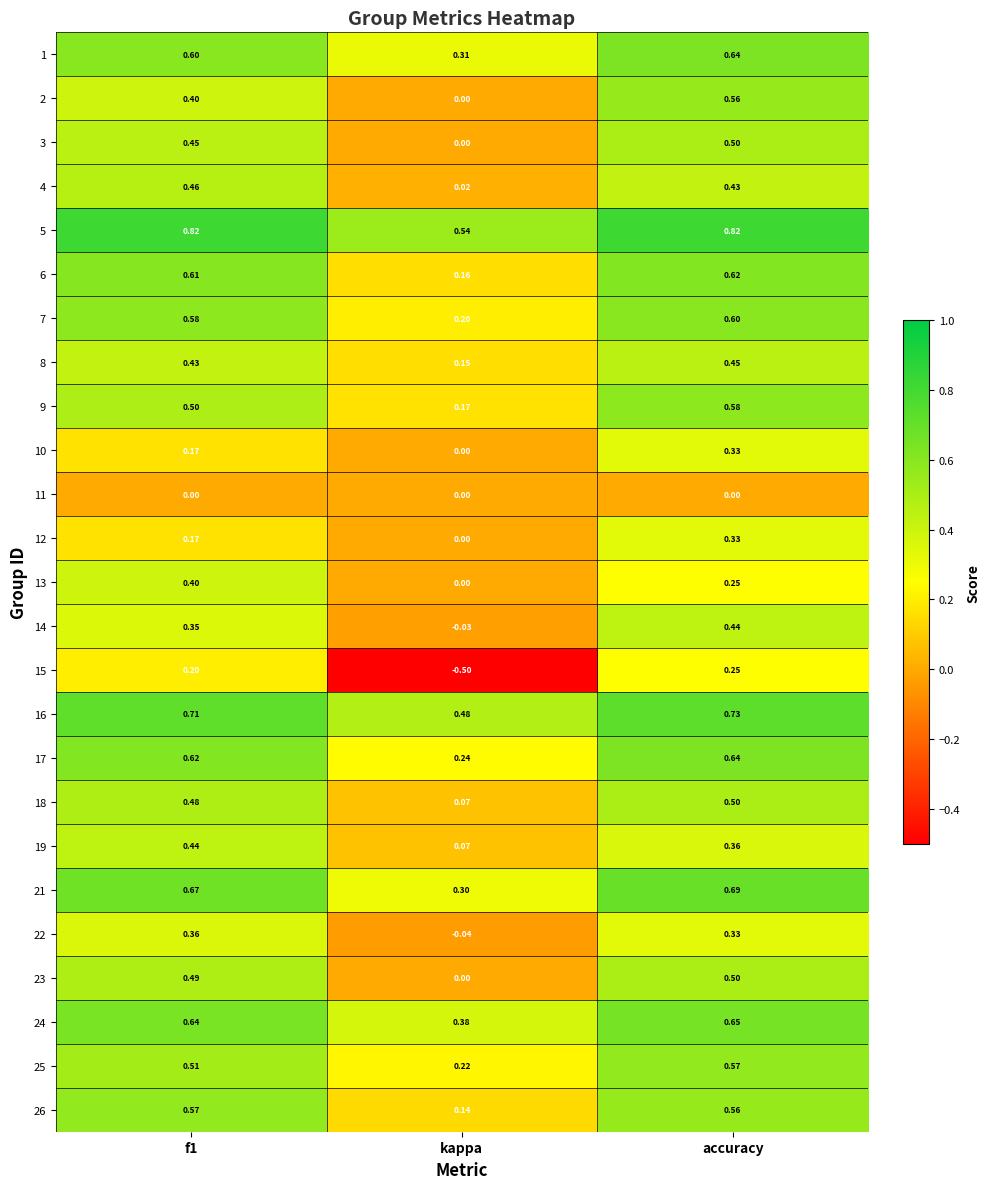

Where is 26 nearest to the value 0?

kappa